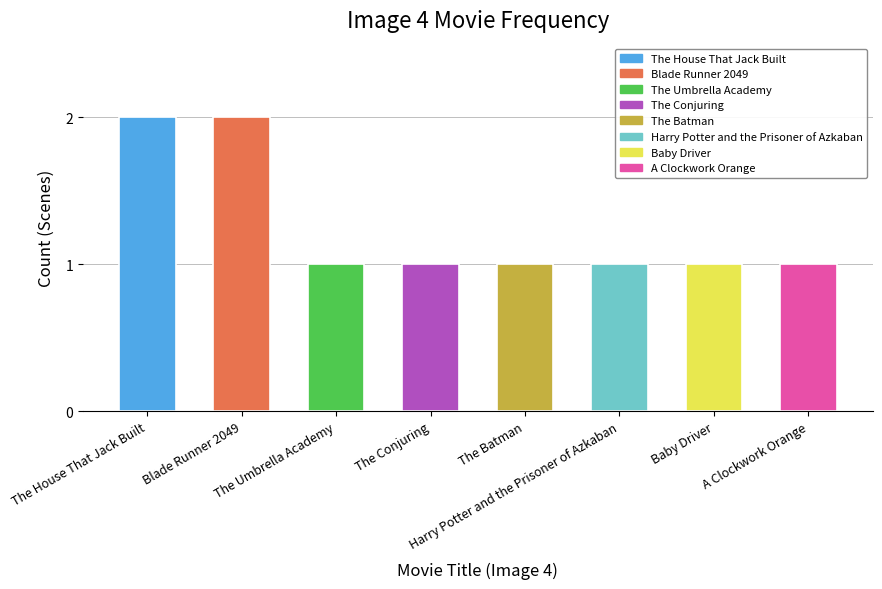

Approximately how many times larger is the value at The Umbrella Academy compared to The Conjuring?

1.0